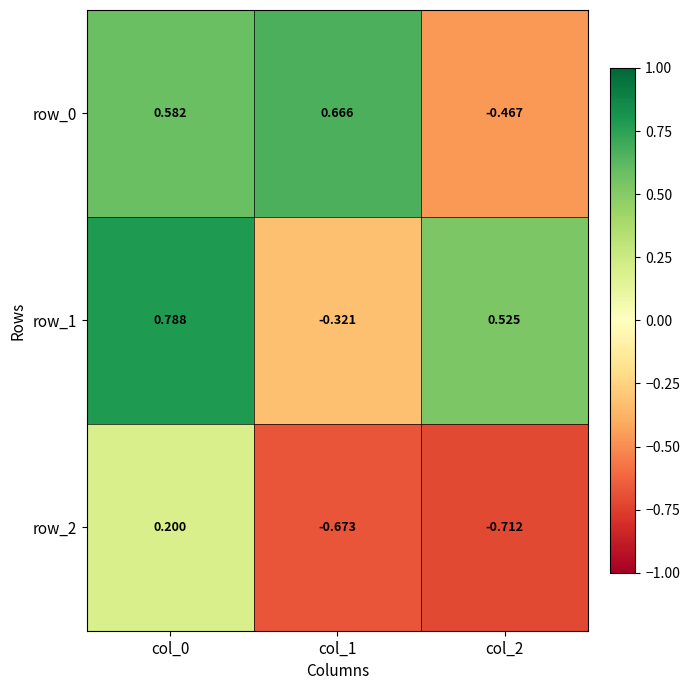

Is the value of row_0 at col_0 greater than the value of row_1 at col_1?

Yes